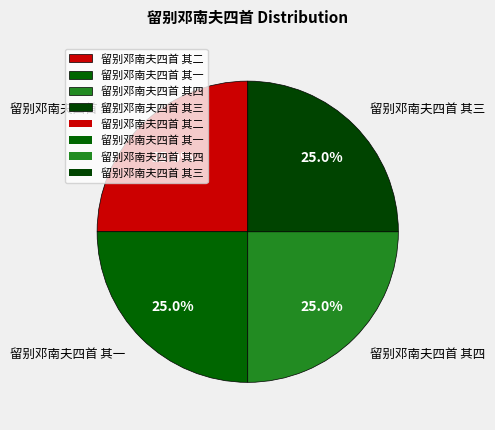

True or false: 留别邓南夫四首 其一 accounts for 17% of the total.

False